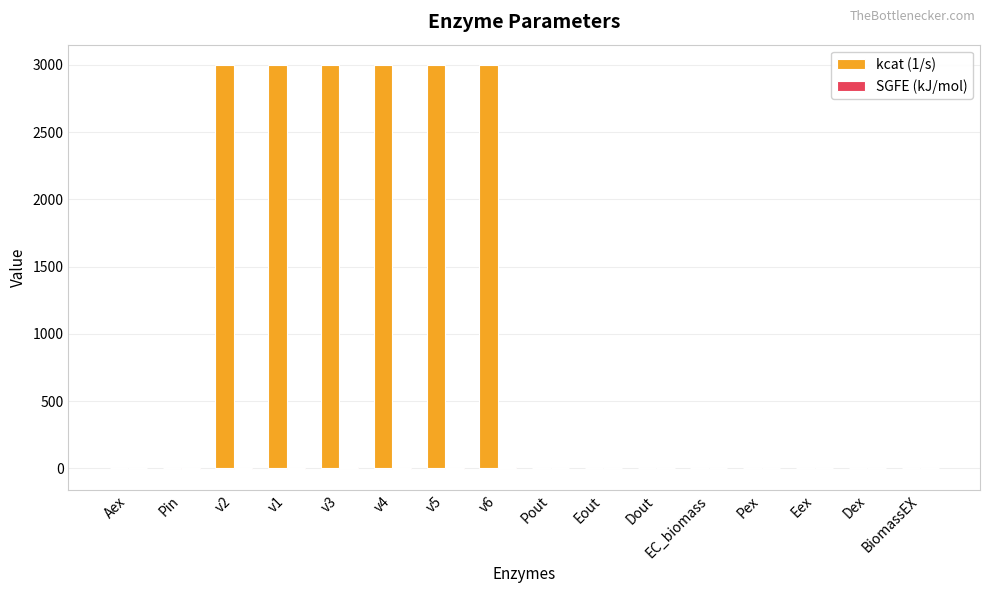

The kcat (1/s) series shows 2036.1 at Eout. True or false?

False